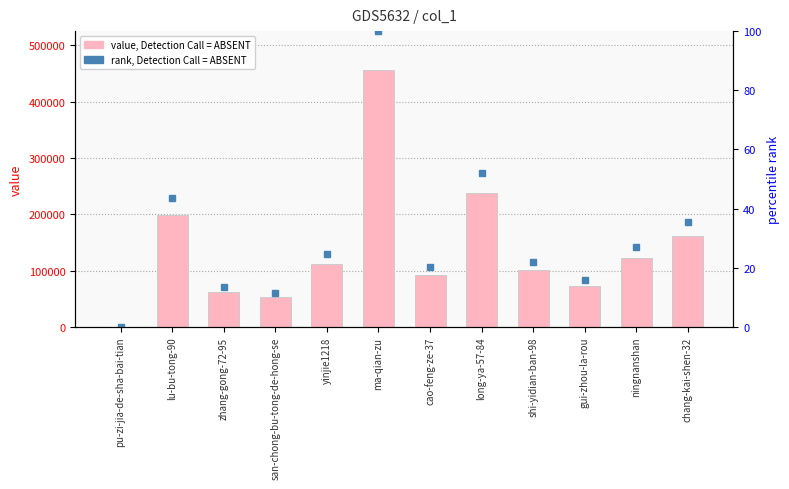

Is it true that the value at yinjie1218 is 112098?

True